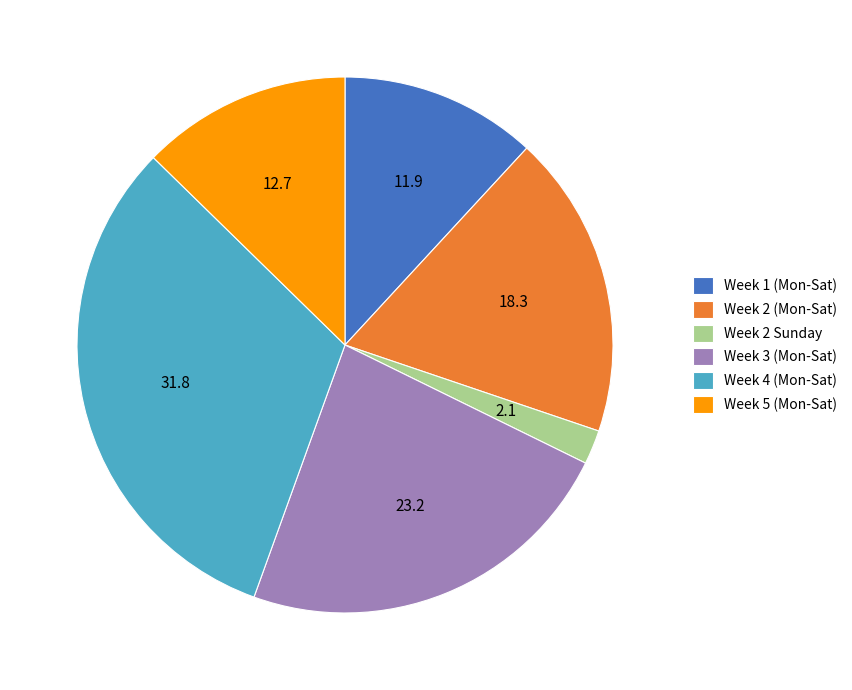

What is the ratio of the value at Week 3 (Mon-Sat) to the value at Week 5 (Mon-Sat)?

1.8